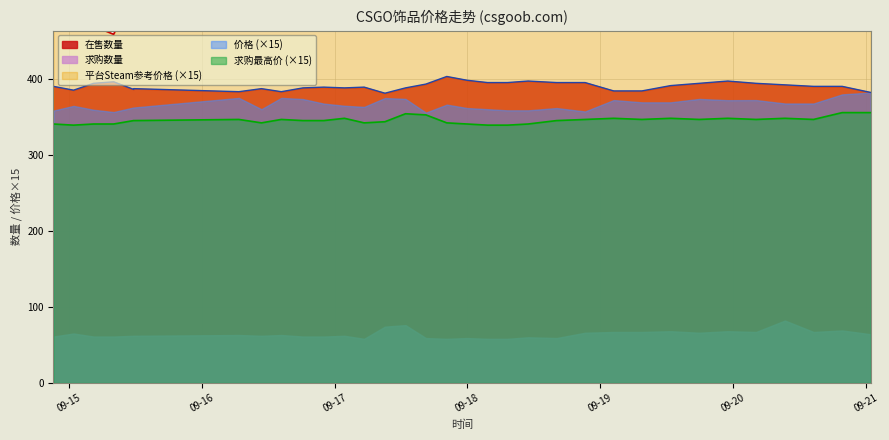

True or false: 平台Steam参考价格 and 在售数量 intersect in this chart.

False